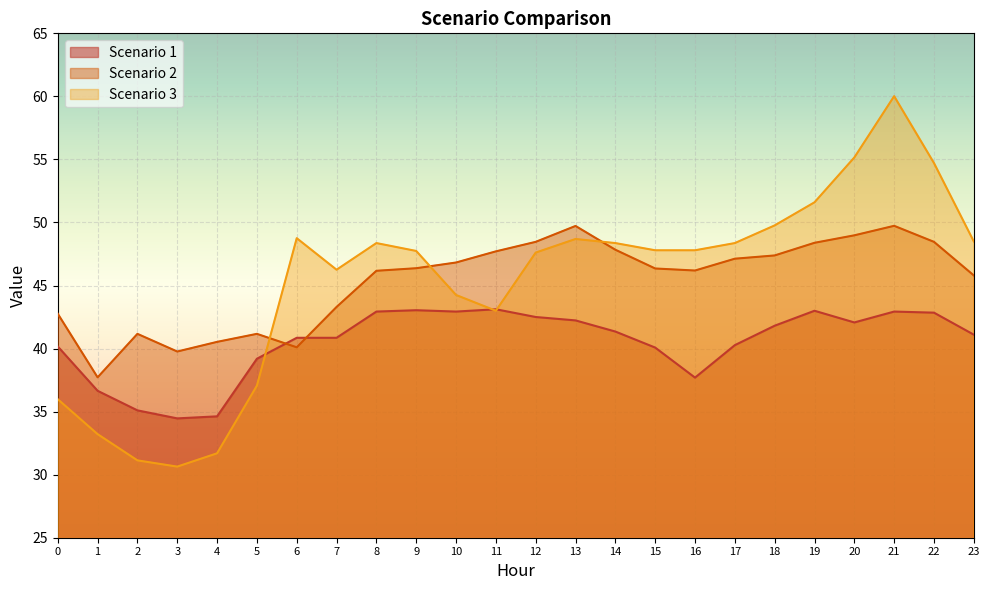

At which category is the sum across all series the highest?

21